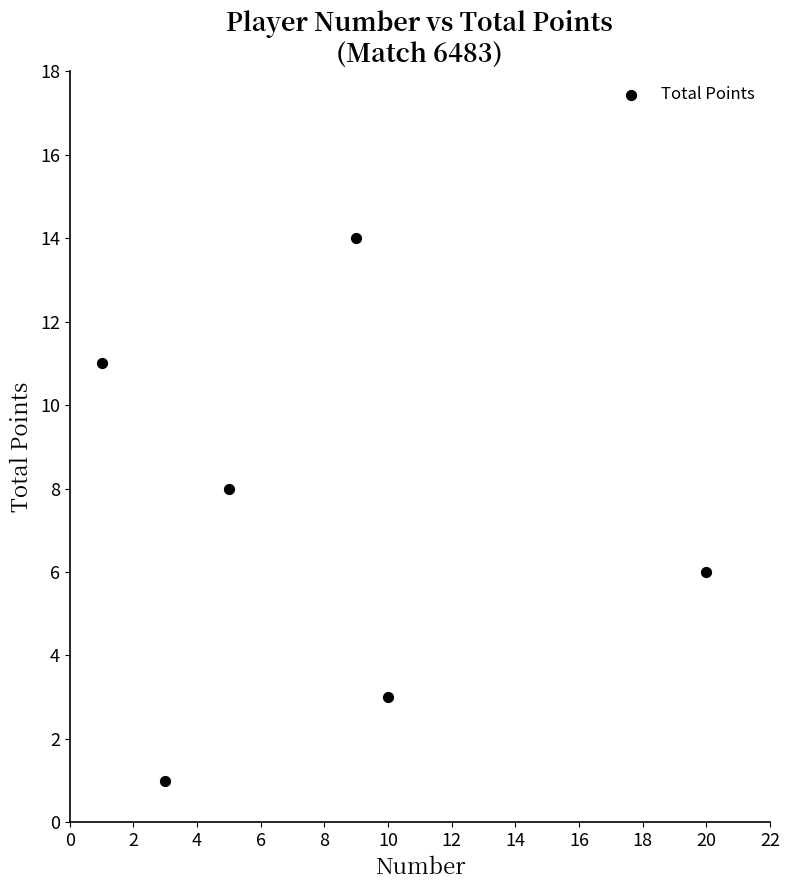

What is the average X value?

8